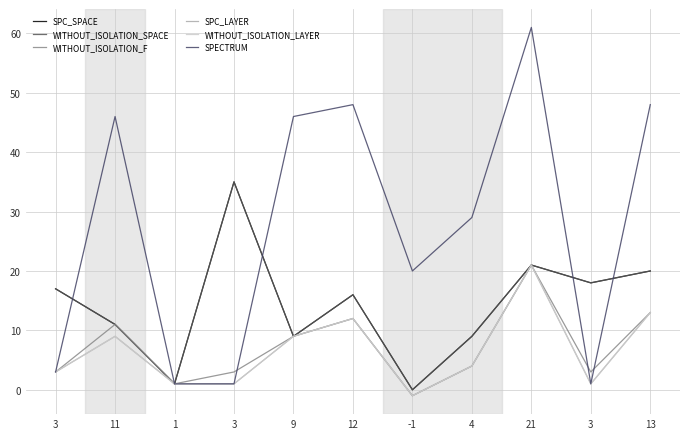

What is the label of the 4th point from the left?

3